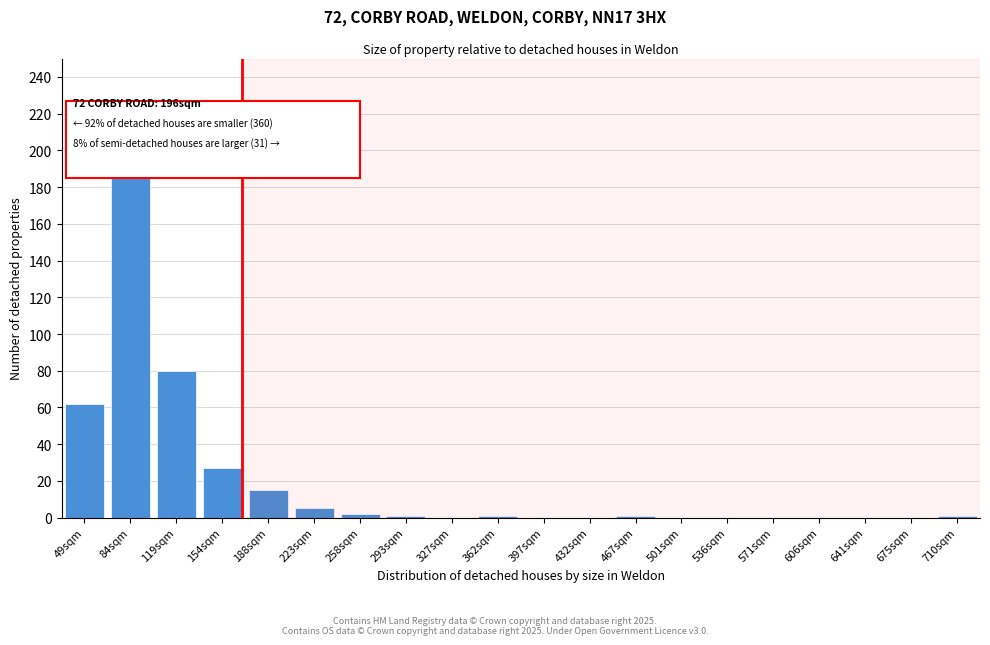

Reading right to left, what are all the values shown in this chart?

710sqm=1	675sqm=0	641sqm=0	606sqm=0	571sqm=0	536sqm=0	501sqm=0	467sqm=1	432sqm=0	397sqm=0	362sqm=1	327sqm=0	293sqm=1	258sqm=2	223sqm=5	188sqm=15	154sqm=27	119sqm=80	84sqm=188	49sqm=62